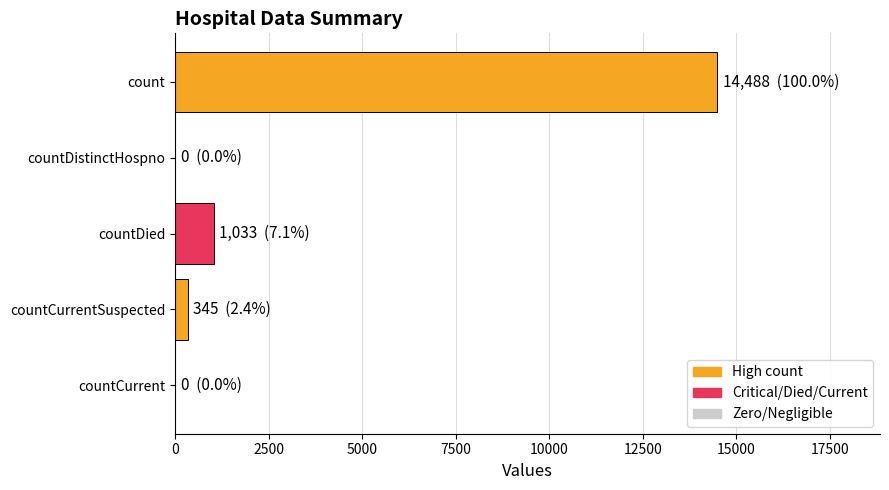

How many series are shown in this chart?

1